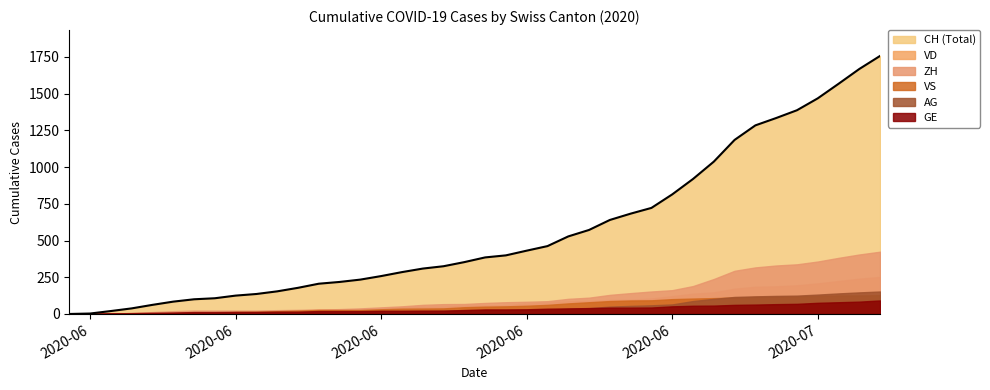

How many values in GE are above zero?

39